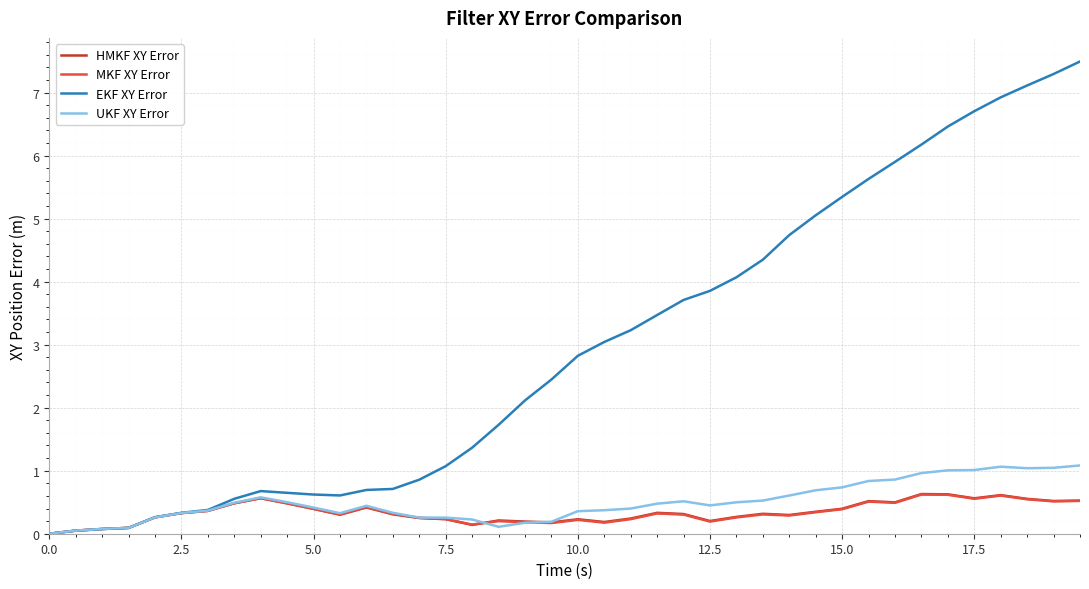

Which series has the widest spread of values?

EKF XY Error